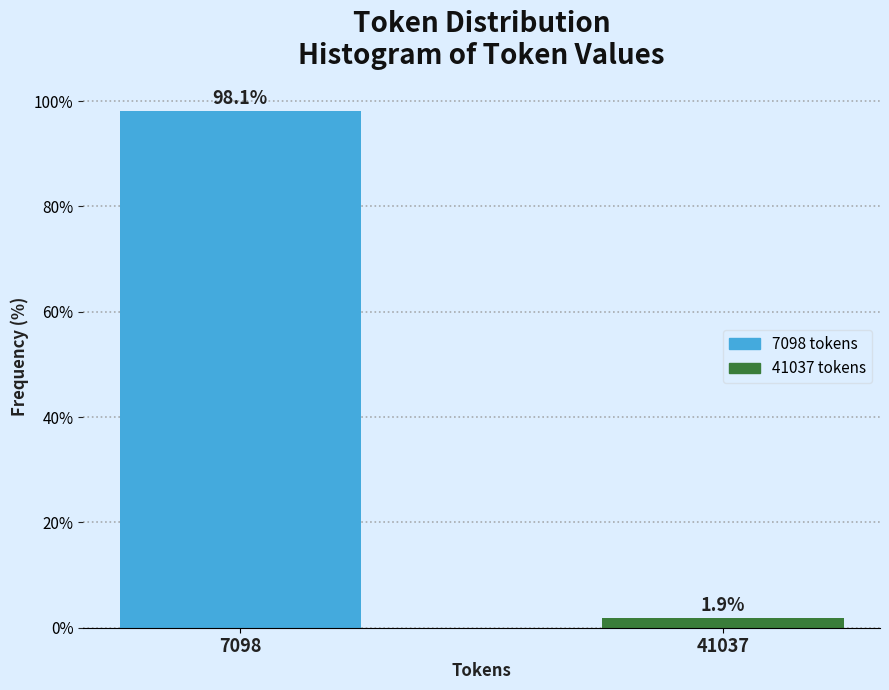

Reading right to left, what are all the values shown in this chart?

1.9	98.1